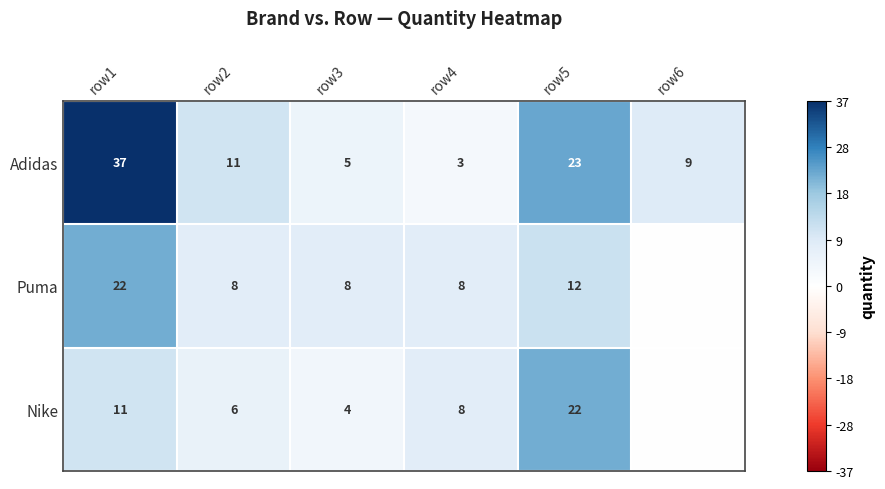

At row2, list the series in order from largest to smallest.

Adidas, Puma, Nike